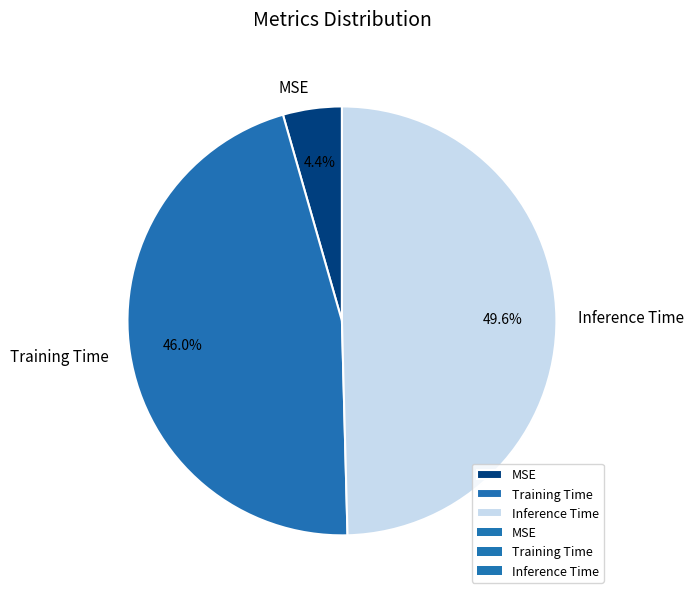

Is there a majority slice in this chart?

No